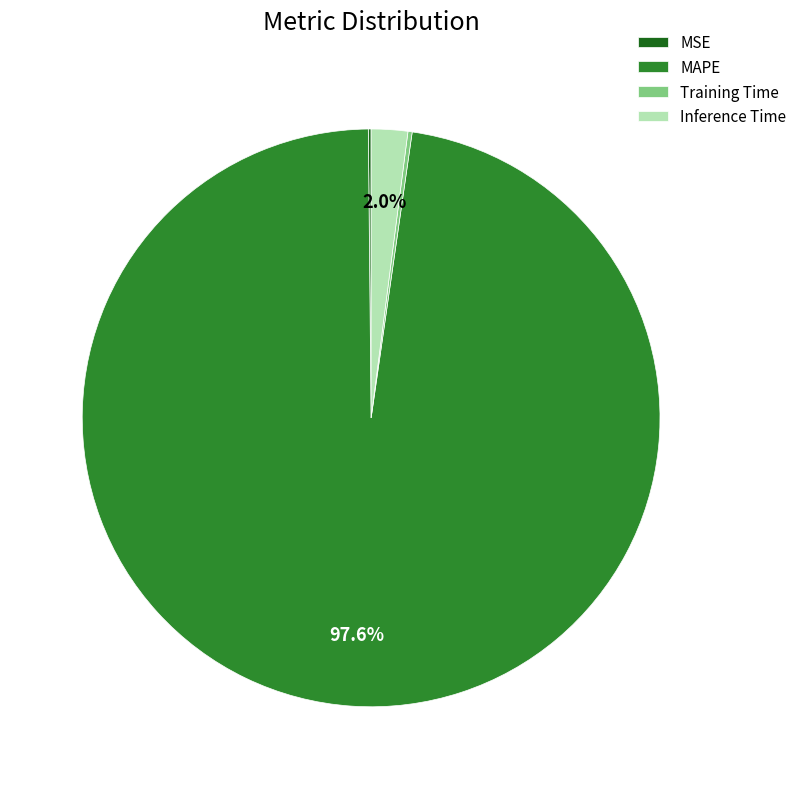

To the nearest percent, what percentage of the pie is Inference Time?

2%